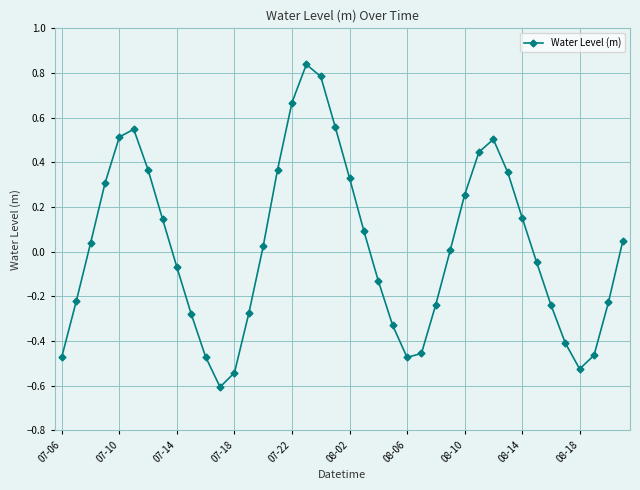

How many interior local valleys (lower than both neighbors) does the data have?

3